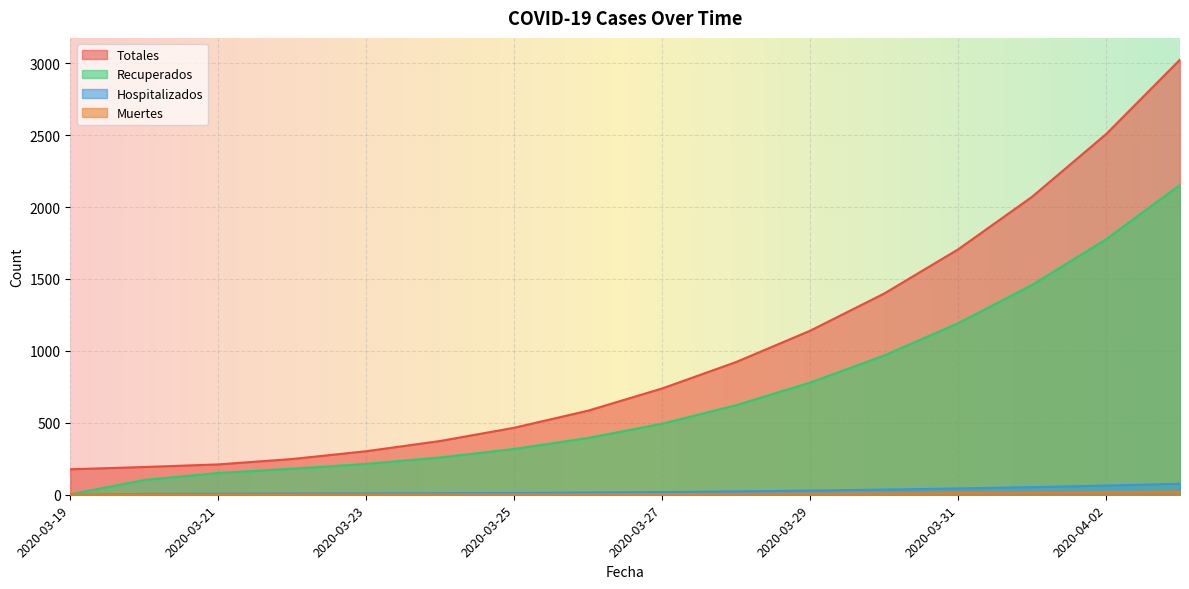

What is the difference between the maximum and second lowest values in the Totales series?

2831.8